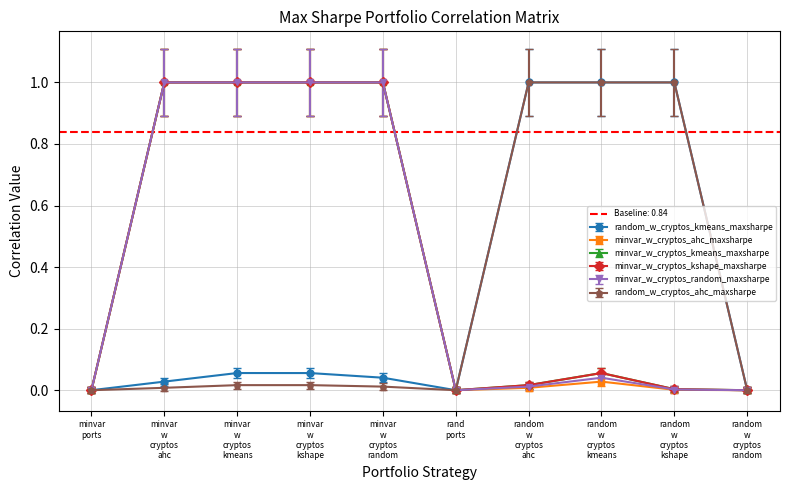

What is the difference between the maximum and minimum values in the random_w_cryptos_kmeans_maxsharpe series?

1.0